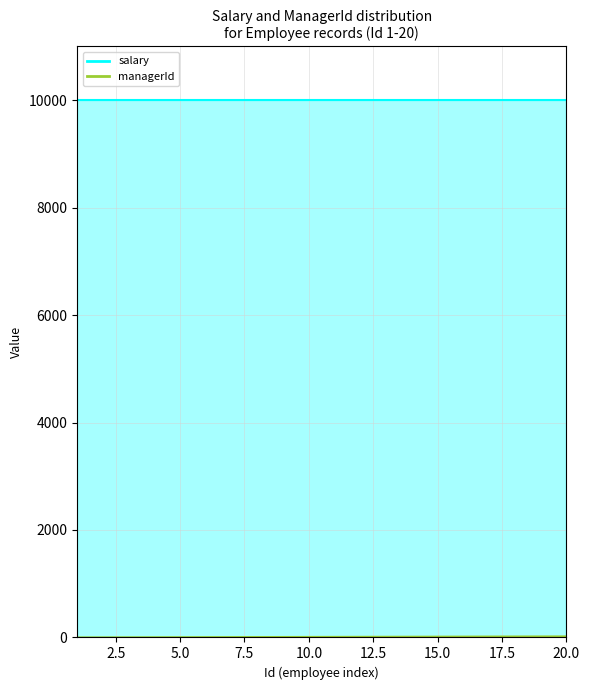

Where is the data nearest to the value 9?

10